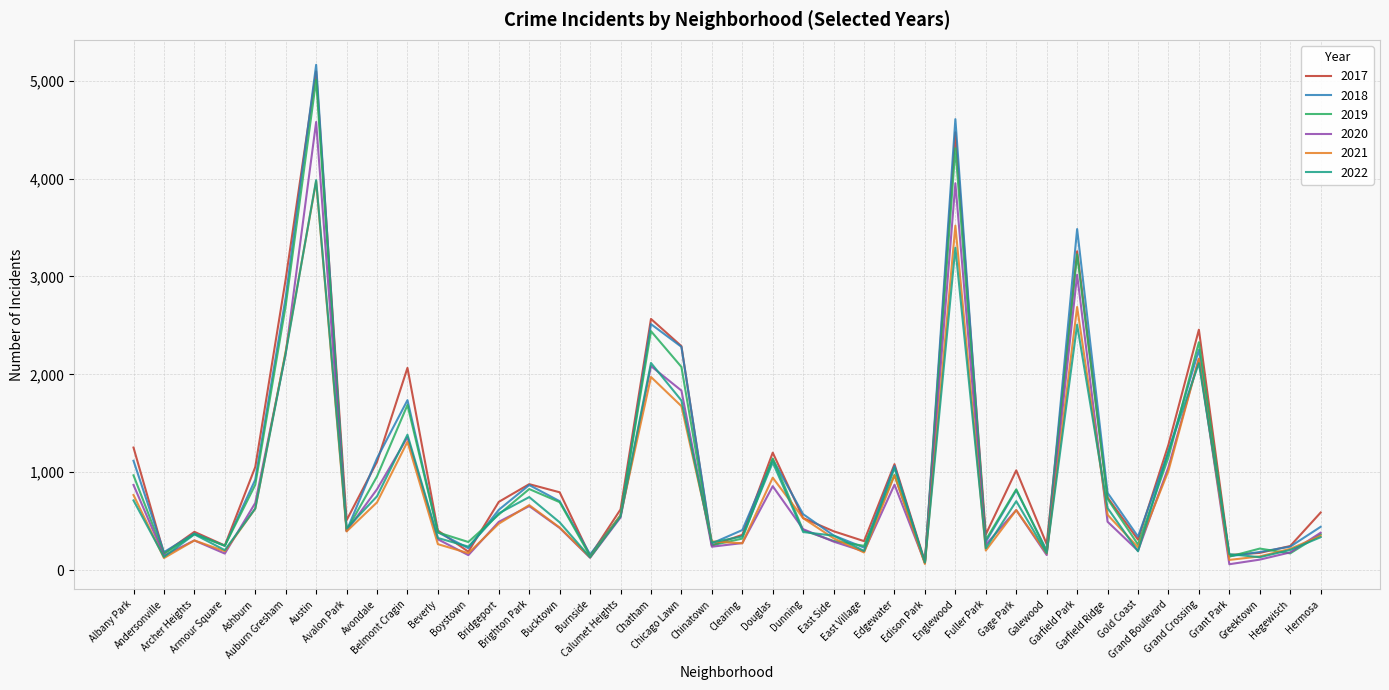

True or false: 2022 has more than 0 interior local peaks.

True